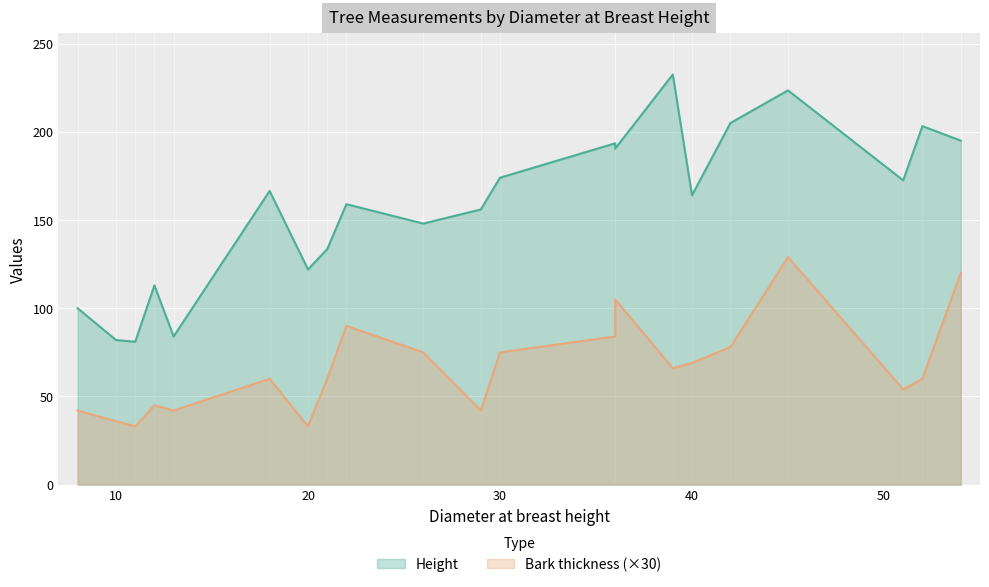

Between 20 and 45, which series saw the biggest shift?

Height